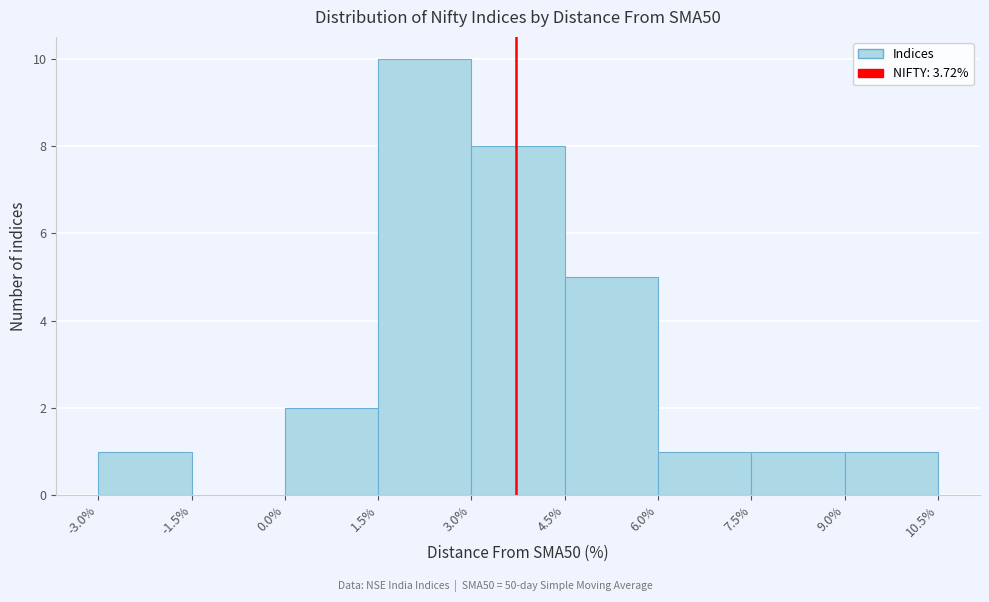

How tall is the bar that spans 6.0% to 7.5% on the x-axis? The values are not printed on the chart, so give them approximately, as read against the axis.

1